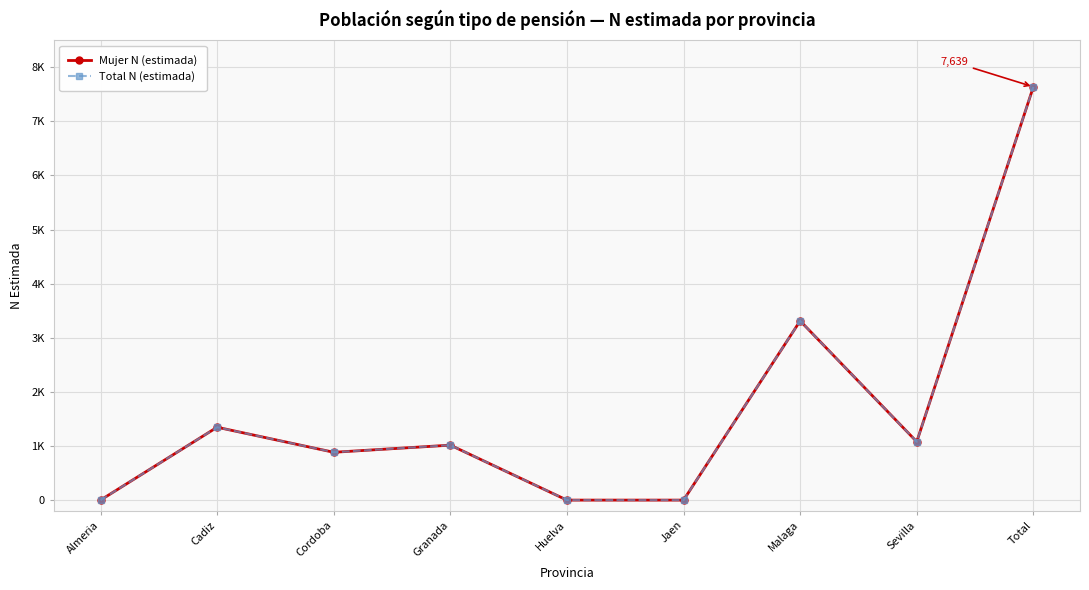

What is the total value across all series at Total?

15278